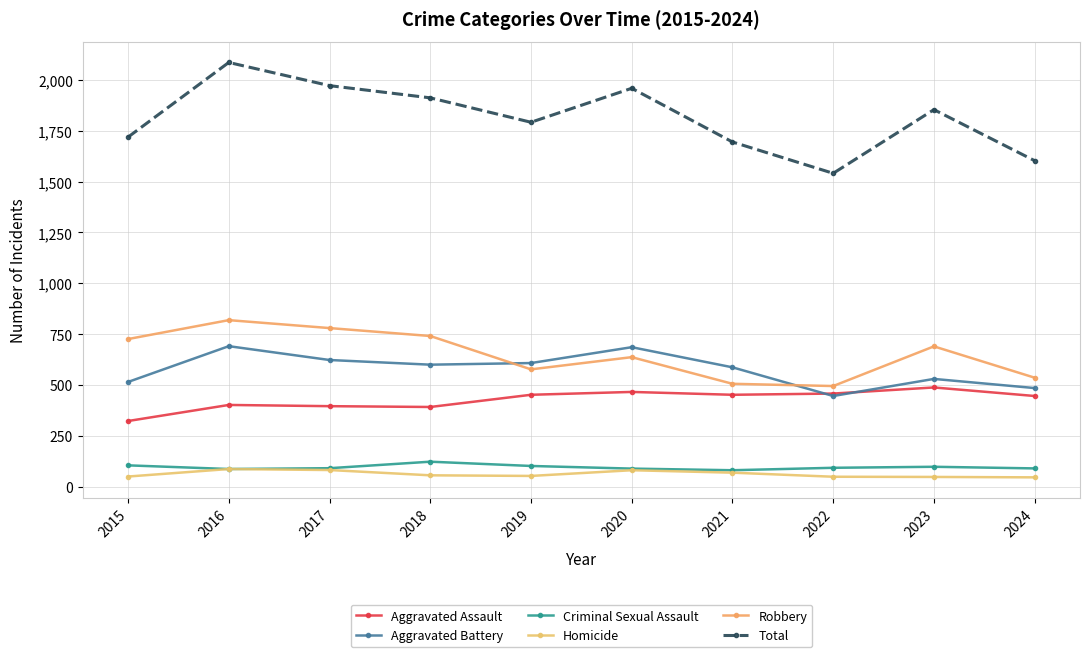

True or false: Aggravated Assault and Robbery cross at least once.

False